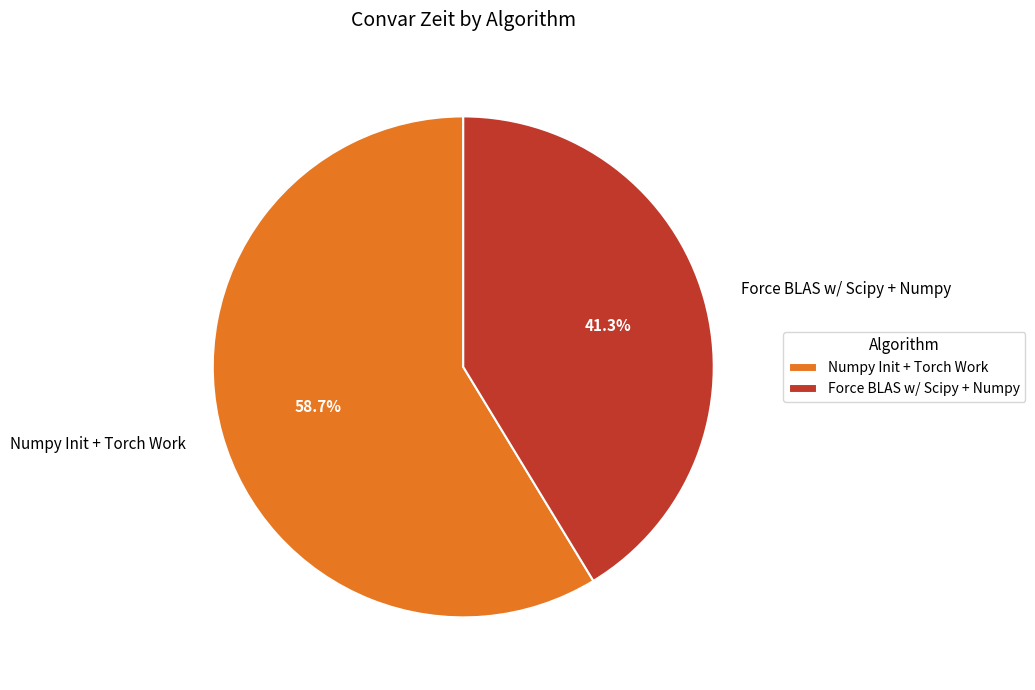

To the nearest percent, what is the combined percentage of Numpy Init + Torch Work and Force BLAS w/ Scipy + Numpy?

100%